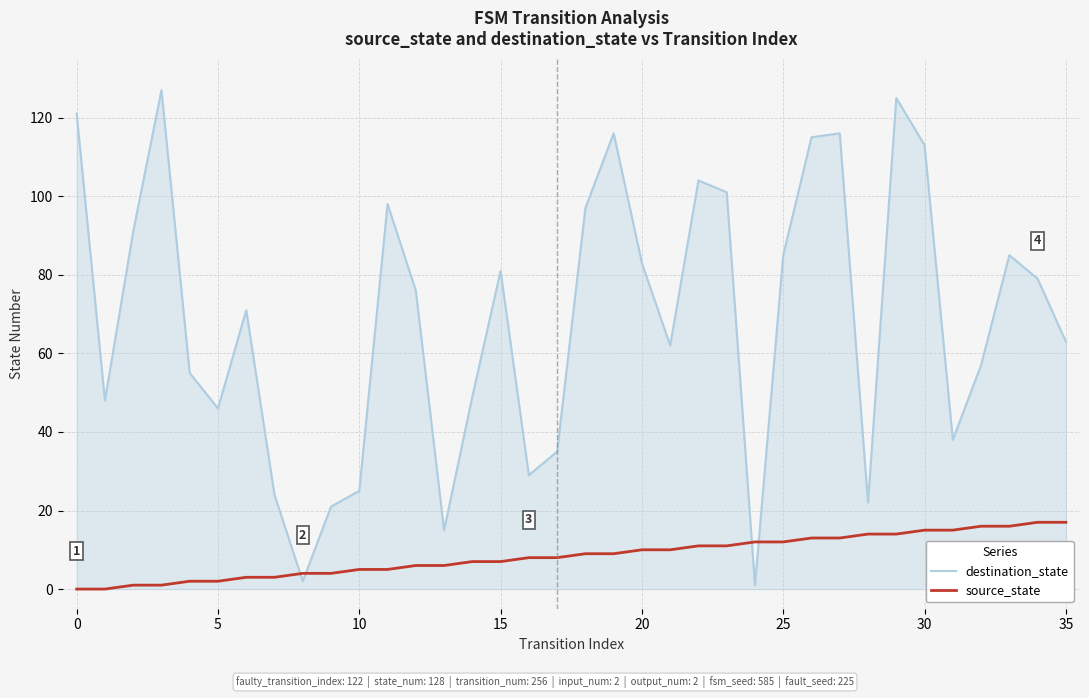

What is the maximum value for source_state?

17